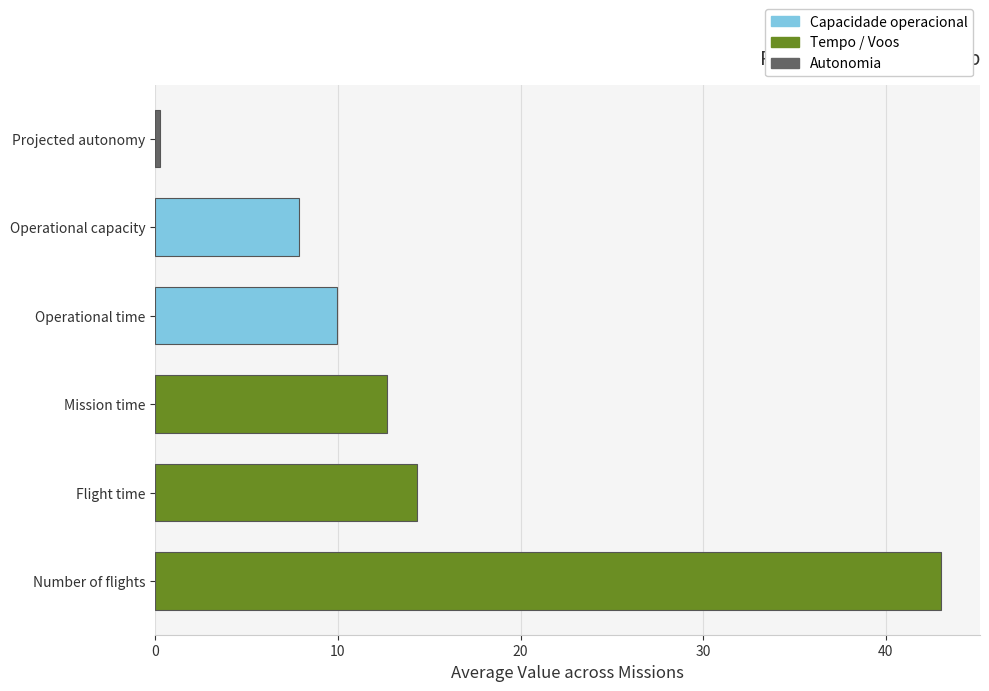

What is the difference between the second highest and minimum values?

14.1